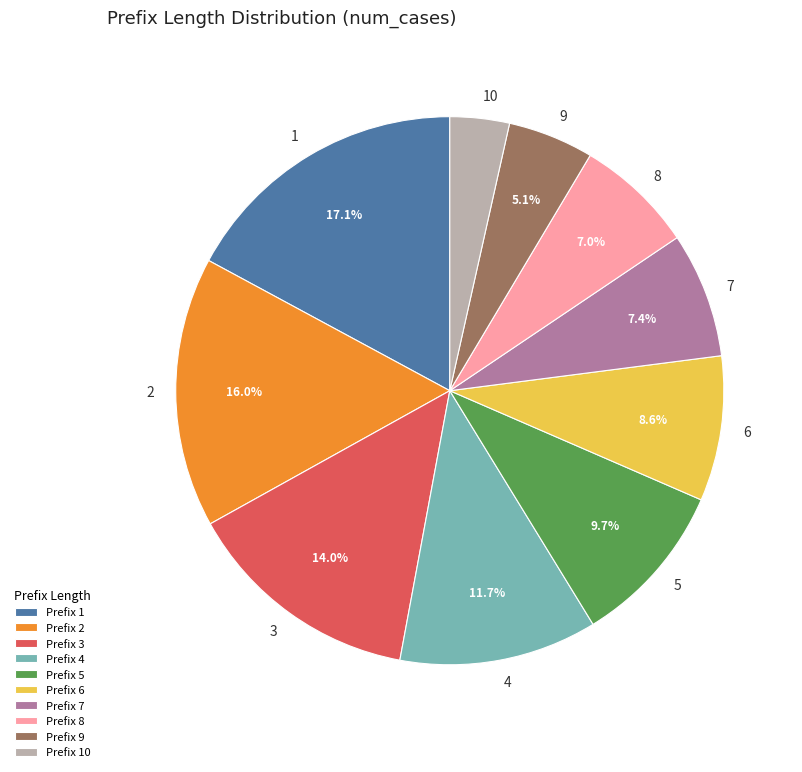

Which slice is the largest?

Prefix 1